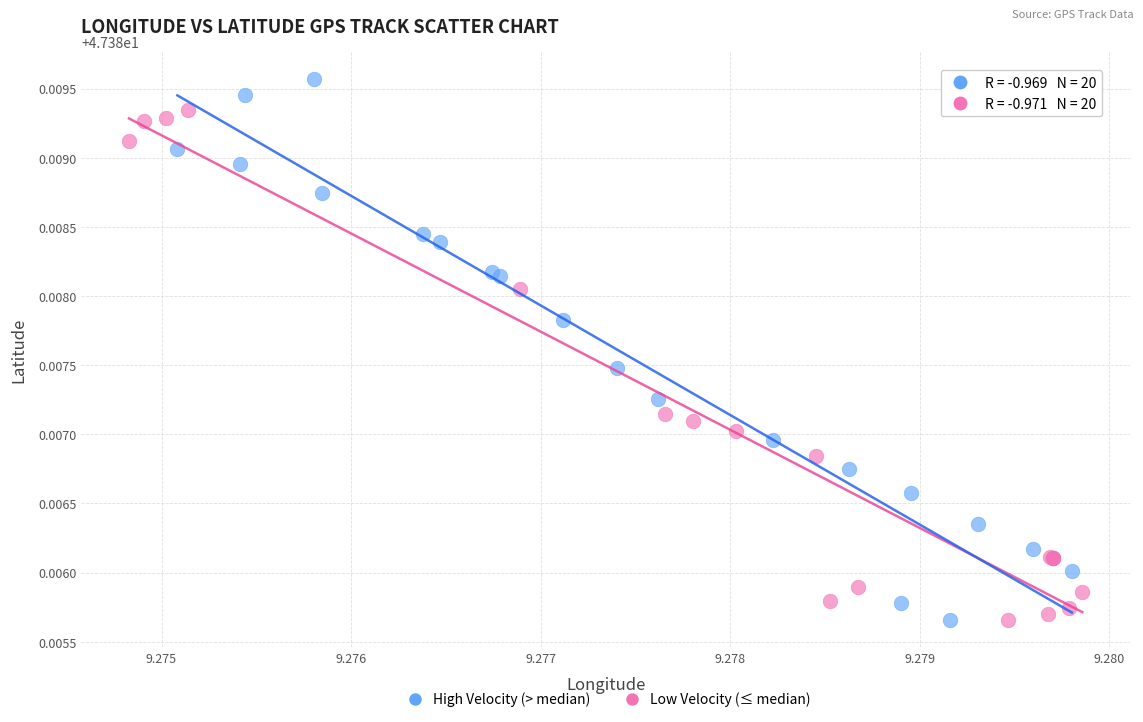

Which series contains the highest Y value?

High Velocity (> median)